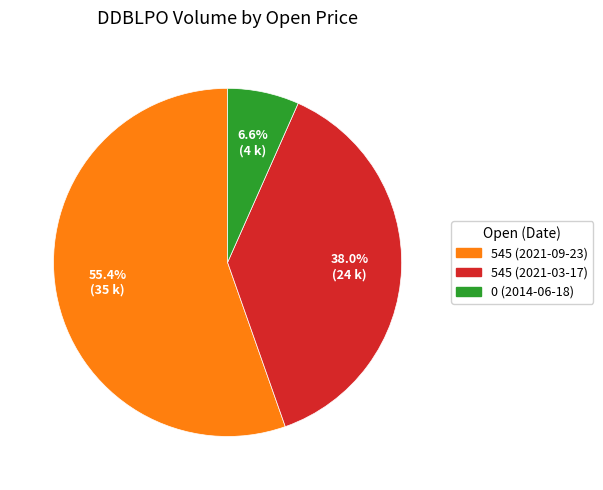

Which category has the smallest portion of the pie?

0 (2014-06-18)